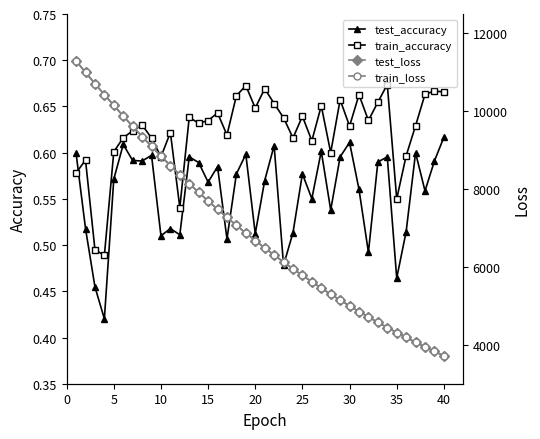

True or false: train_accuracy has more than 2 interior local peaks.

True